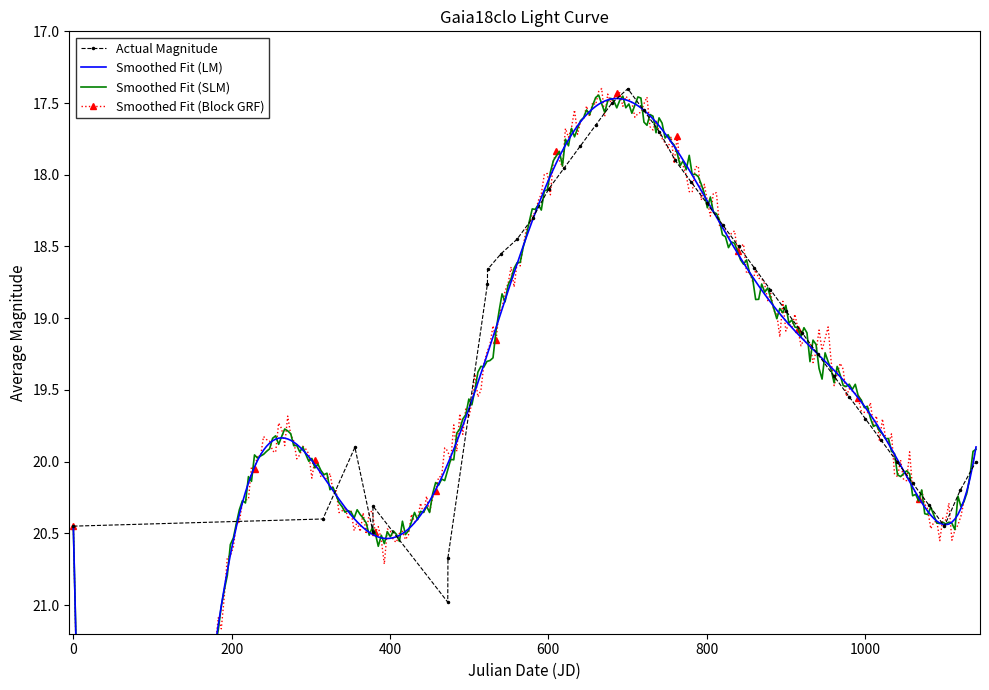

Reading left to right, list all the values displayed in this chart.

20.4	20.4	19.9	20.5	20.3	21.0	20.7	18.8	18.7	18.6	18.4	18.3	18.1	17.9	17.8	17.6	17.5	17.4	17.6	17.7	17.9	18.1	18.2	18.4	18.5	18.6	18.8	18.9	19.1	19.2	19.4	19.6	19.7	19.9	20.0	20.1	20.3	20.4	20.2	20.0